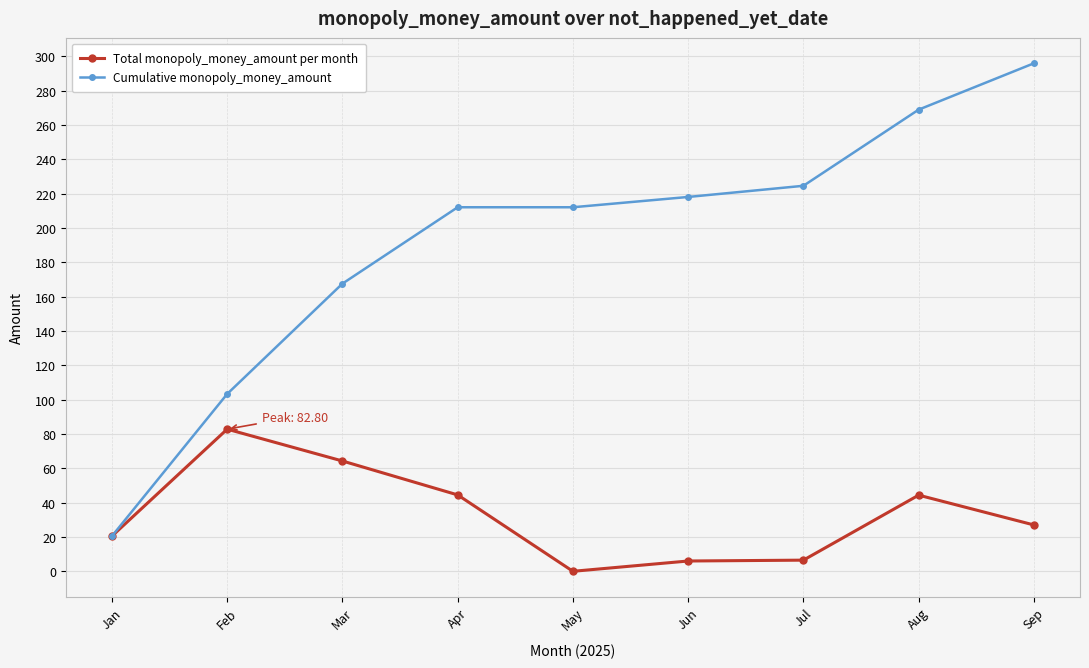

At which category is the sum across all series the highest?

Sep